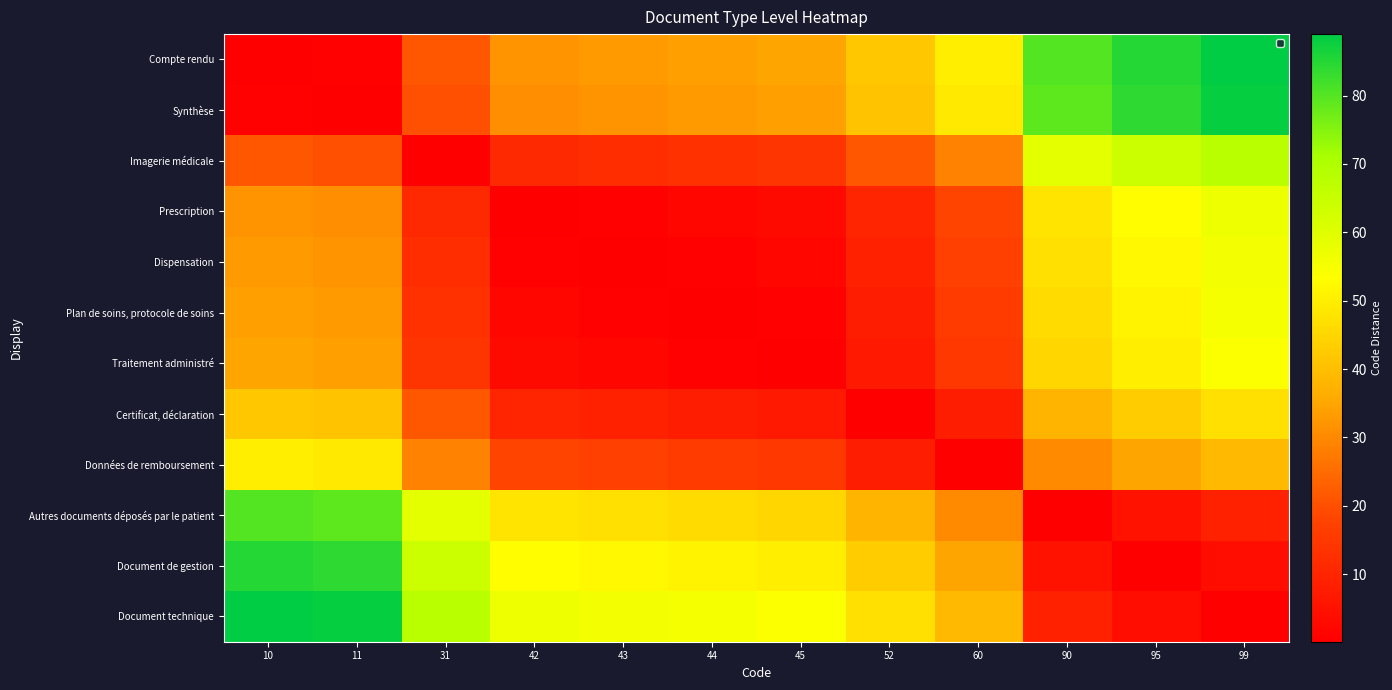

Reading right to left, list all the values displayed in this chart.

Compte rendu: 99=89.0	95=85.0	90=80.0	60=50.0	52=42.0	45=35.0	44=34.0	43=33.0	42=32.0	31=21.0	11=1.0	10=0.1
Synthèse: 99=88.0	95=84.0	90=79.0	60=49.0	52=41.0	45=34.0	44=33.0	43=32.0	42=31.0	31=20.0	11=0.1	10=1.0
Imagerie médicale: 99=68.0	95=64.0	90=59.0	60=29.0	52=21.0	45=14.0	44=13.0	43=12.0	42=11.0	31=0.1	11=20.0	10=21.0
Prescription: 99=57.0	95=53.0	90=48.0	60=18.0	52=10.0	45=3.0	44=2.0	43=1.0	42=0.1	31=11.0	11=31.0	10=32.0
Dispensation: 99=56.0	95=52.0	90=47.0	60=17.0	52=9.0	45=2.0	44=1.0	43=0.1	42=1.0	31=12.0	11=32.0	10=33.0
Plan de soins, protocole de soins: 99=55.0	95=51.0	90=46.0	60=16.0	52=8.0	45=1.0	44=0.1	43=1.0	42=2.0	31=13.0	11=33.0	10=34.0
Traitement administré: 99=54.0	95=50.0	90=45.0	60=15.0	52=7.0	45=0.1	44=1.0	43=2.0	42=3.0	31=14.0	11=34.0	10=35.0
Certificat, déclaration: 99=47.0	95=43.0	90=38.0	60=8.0	52=0.1	45=7.0	44=8.0	43=9.0	42=10.0	31=21.0	11=41.0	10=42.0
Données de remboursement: 99=39.0	95=35.0	90=30.0	60=0.1	52=8.0	45=15.0	44=16.0	43=17.0	42=18.0	31=29.0	11=49.0	10=50.0
Autres documents déposés par le patient: 99=9.0	95=5.0	90=0.1	60=30.0	52=38.0	45=45.0	44=46.0	43=47.0	42=48.0	31=59.0	11=79.0	10=80.0
Document de gestion: 99=4.0	95=0.1	90=5.0	60=35.0	52=43.0	45=50.0	44=51.0	43=52.0	42=53.0	31=64.0	11=84.0	10=85.0
Document technique: 99=0.1	95=4.0	90=9.0	60=39.0	52=47.0	45=54.0	44=55.0	43=56.0	42=57.0	31=68.0	11=88.0	10=89.0